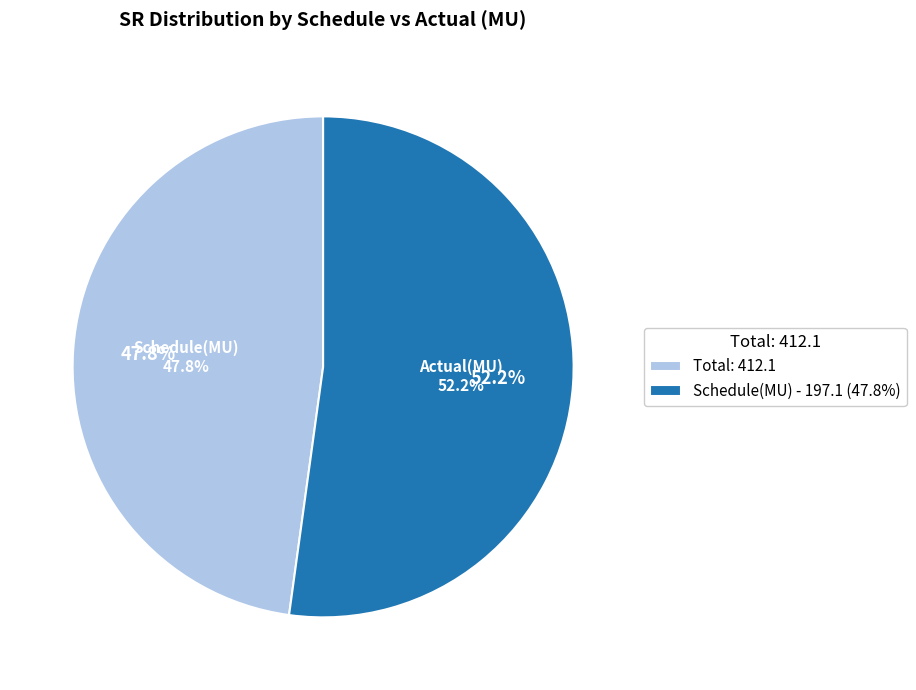

Is there a majority slice in this chart?

Yes